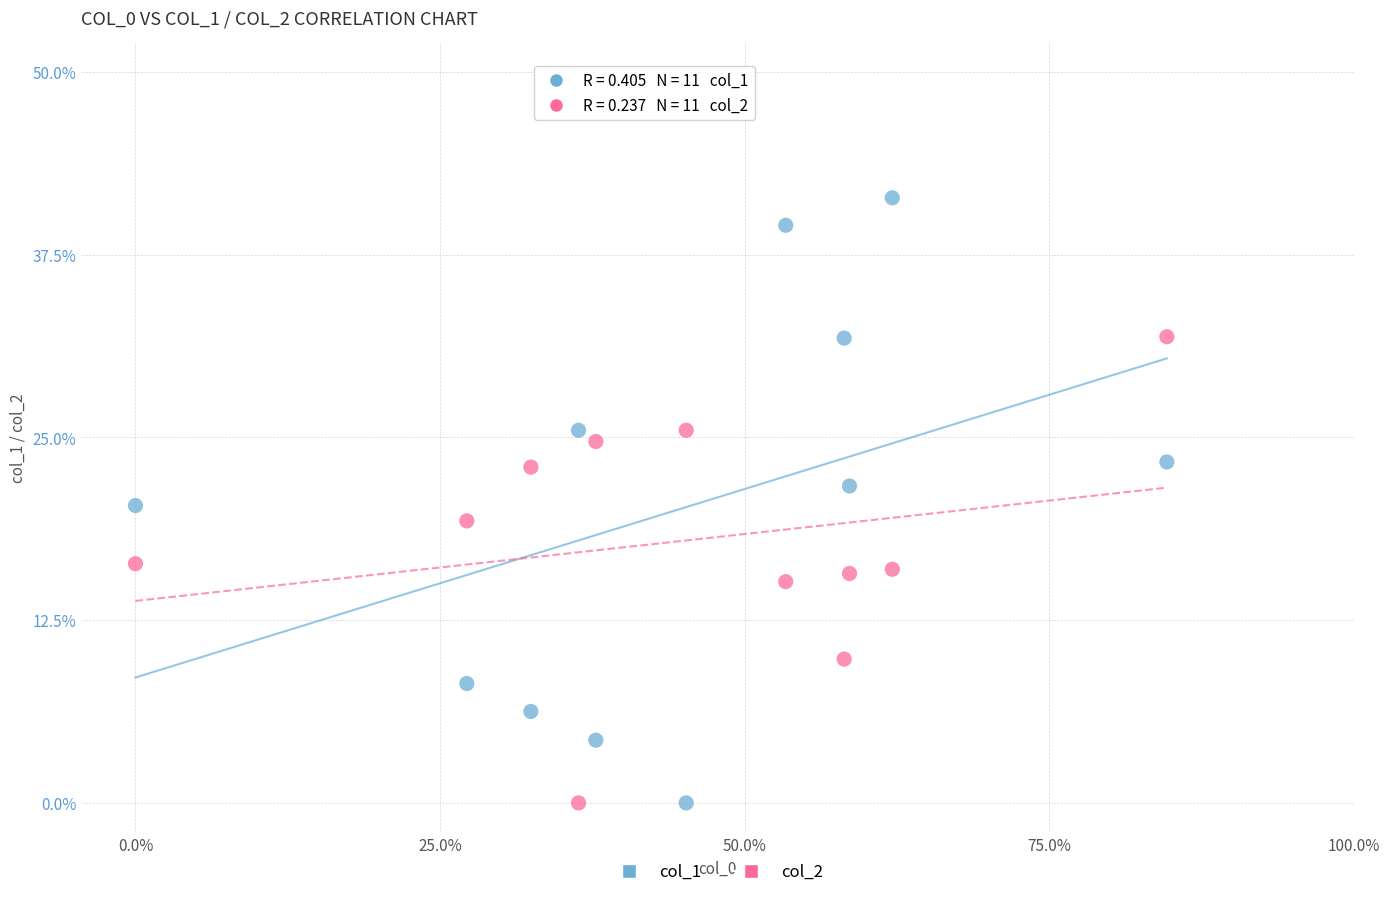

Which series reaches the maximum Y coordinate?

col_1